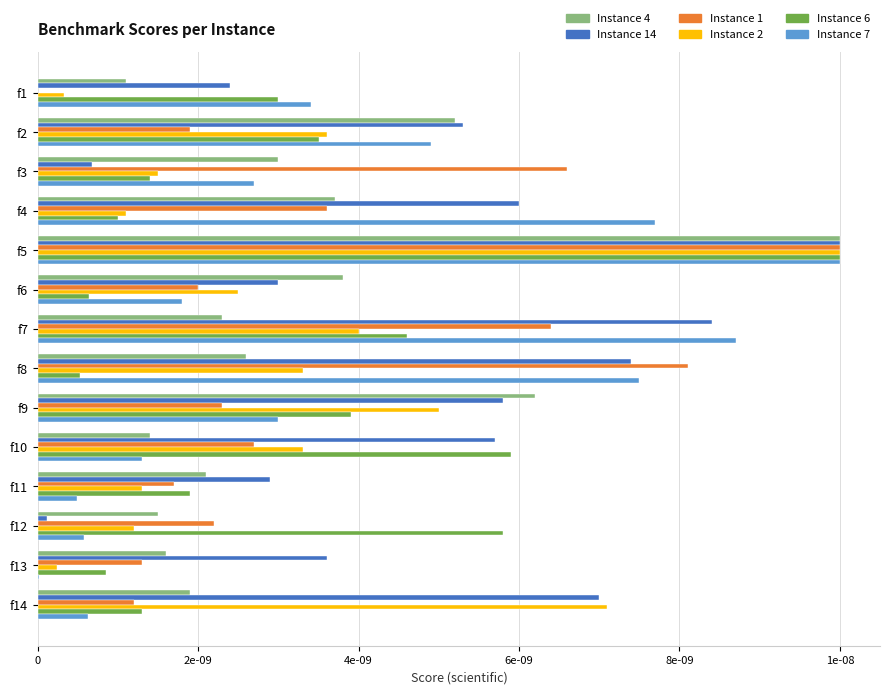

What are all the series names shown in the legend?

Instance 4, Instance 14, Instance 1, Instance 2, Instance 6, Instance 7